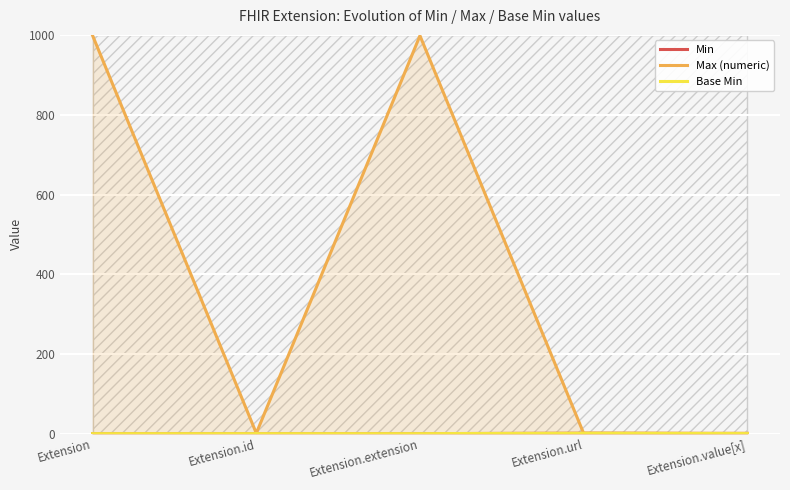

Where is Base Min nearest to the value 0?

Extension